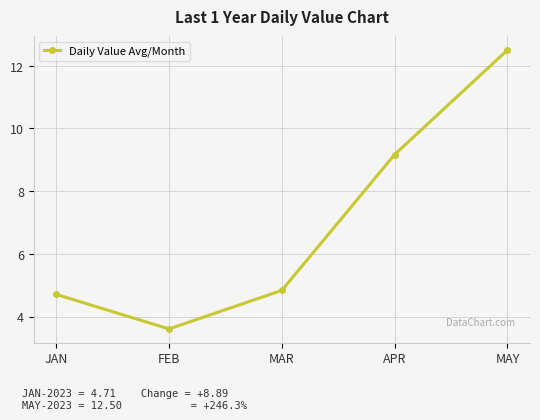

How many data points are less than 4?

1